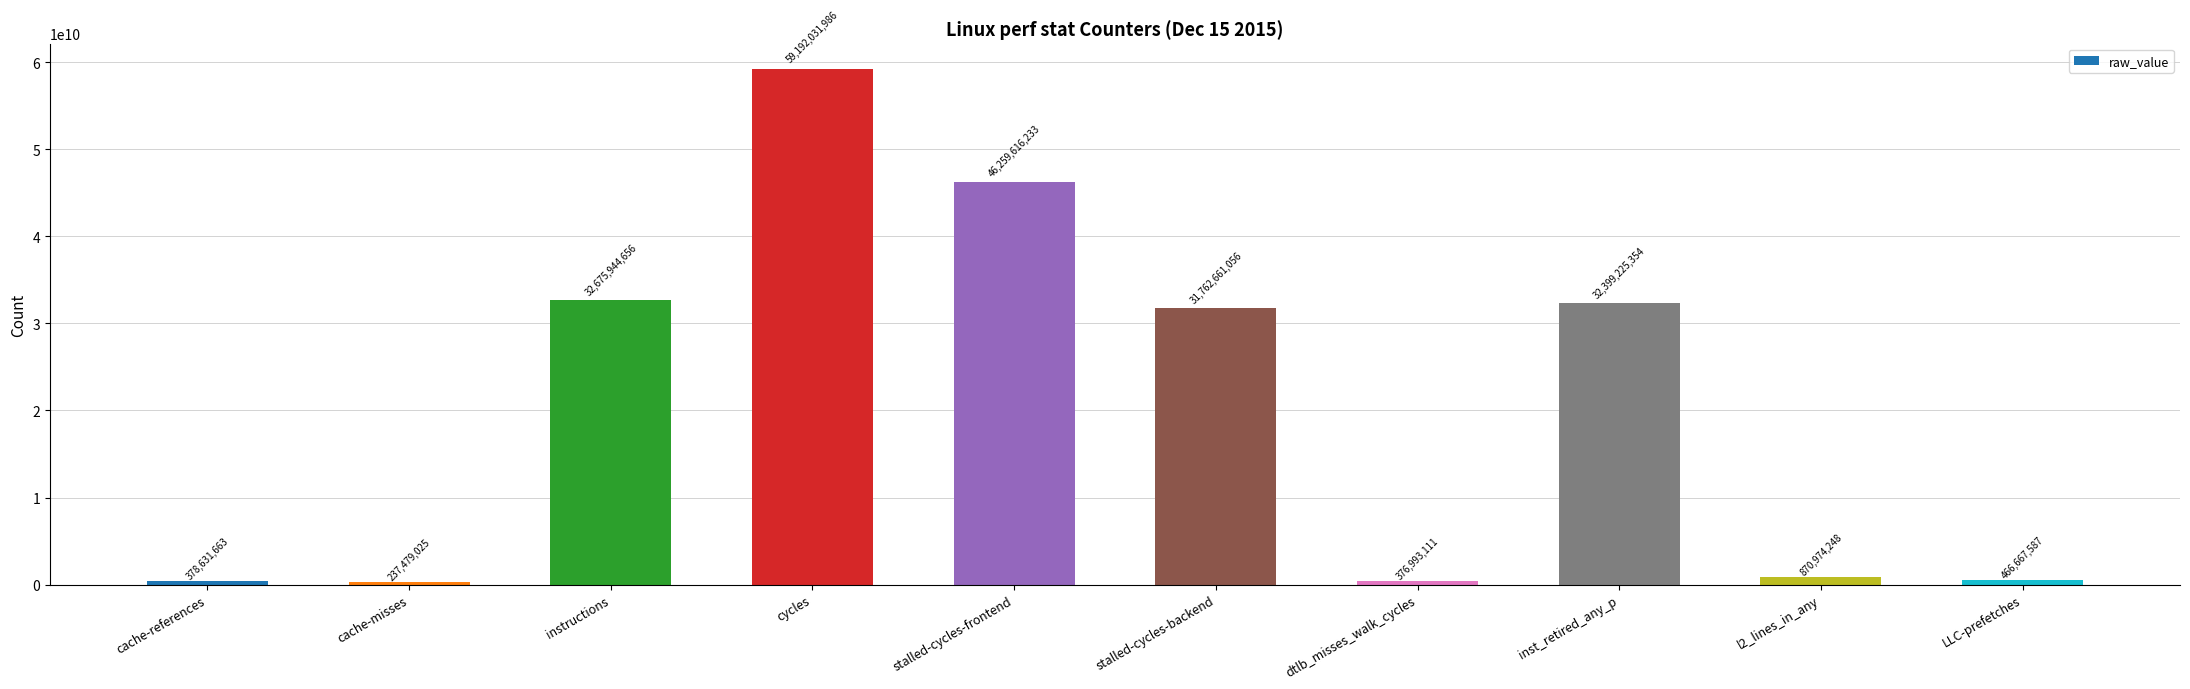

What is the difference between the second highest and second lowest values?

45882623122